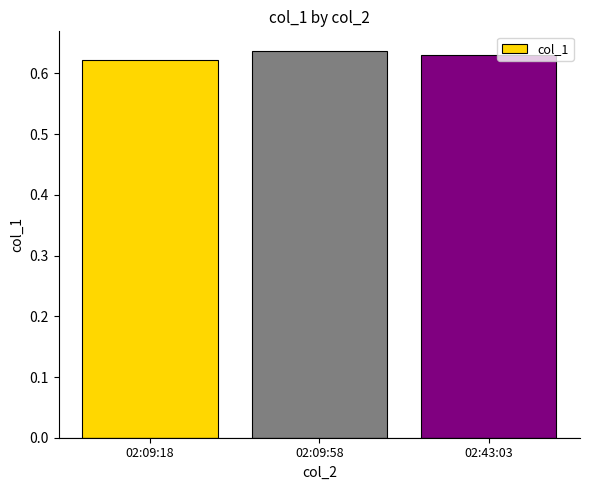

Rank the categories by value from highest to lowest.

02:09:58, 02:43:03, 02:09:18